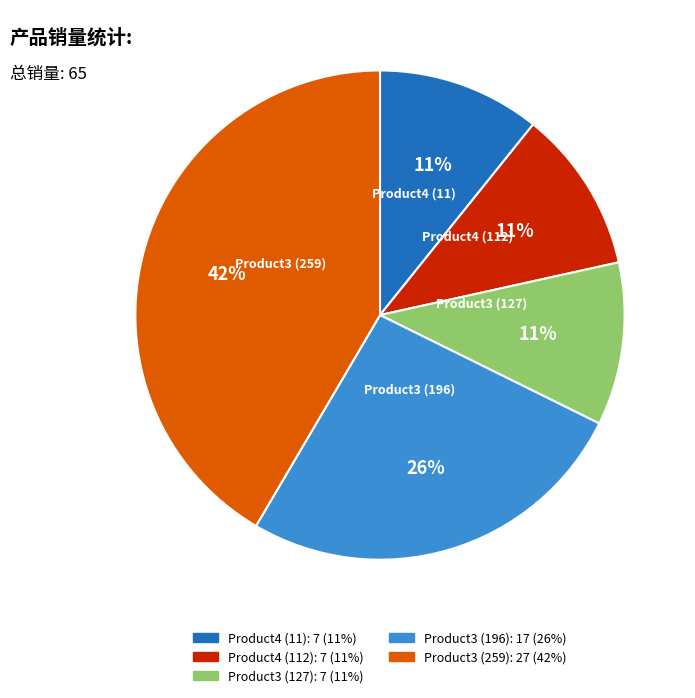

To the nearest percent, what is the difference between the Product3 (259) and Product3 (127) slice percentages?

31%